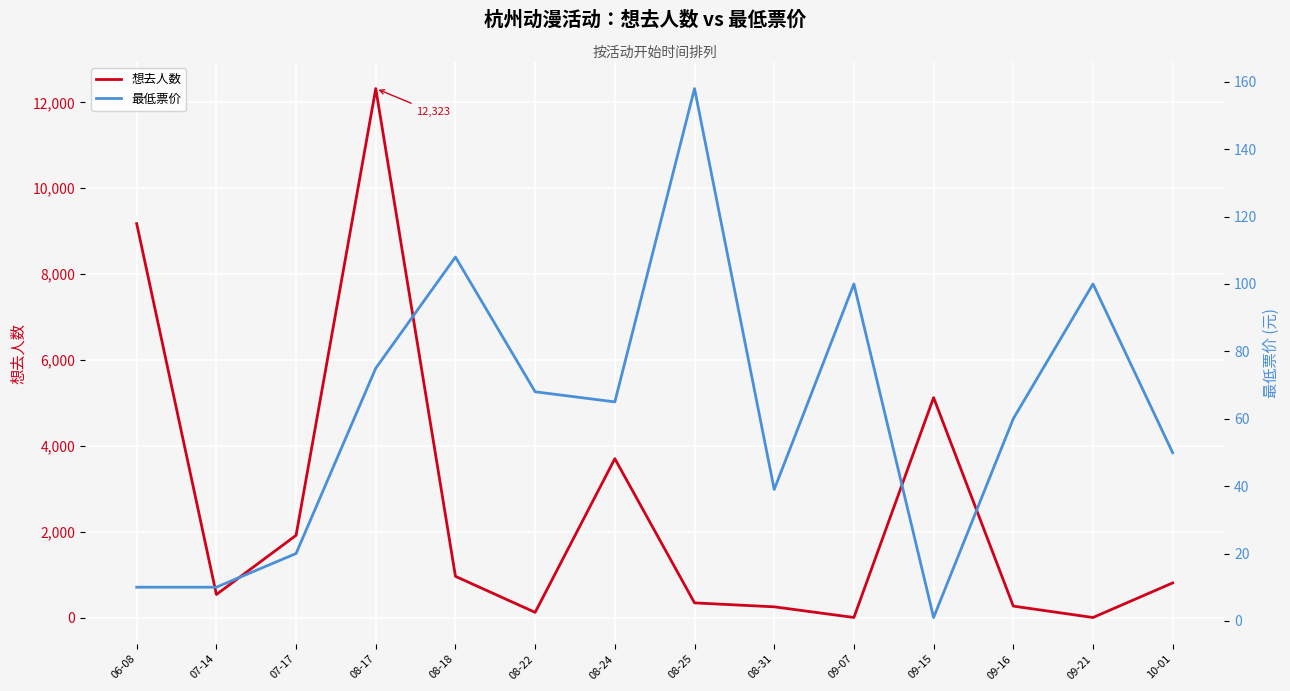

What are all the series names shown in the legend?

想去人数, 最低票价